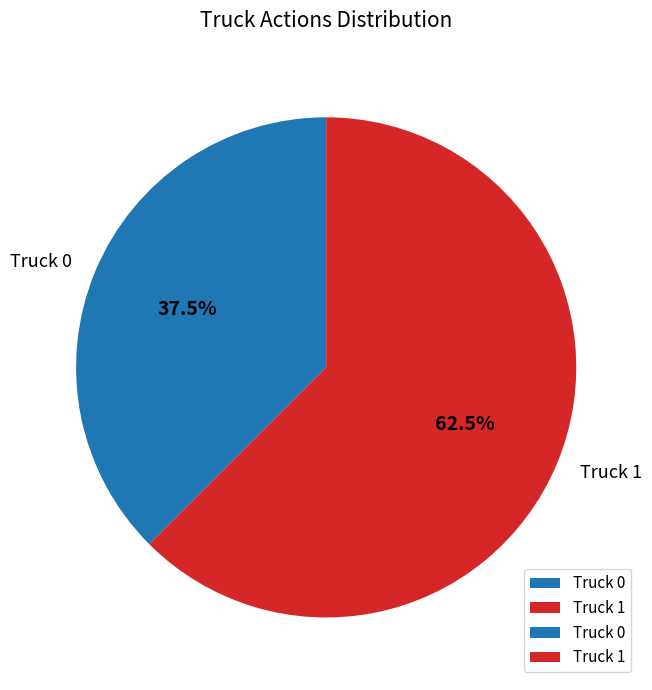

How many segments does this pie chart have?

2